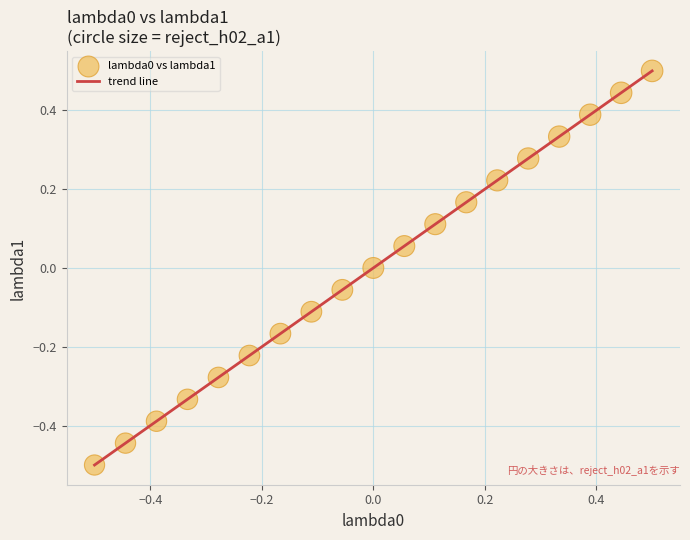

What is the smallest value displayed?

-0.5